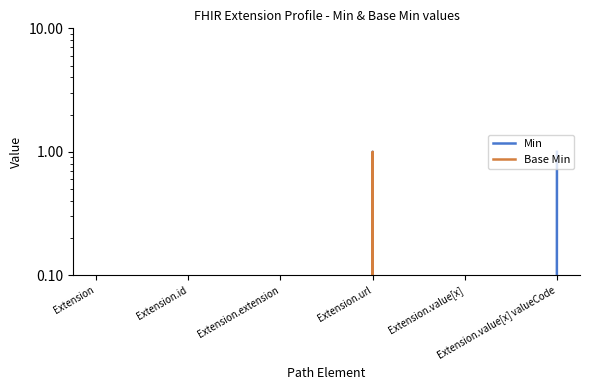

Rank the series by their average value, from highest to lowest.

Min, Base Min